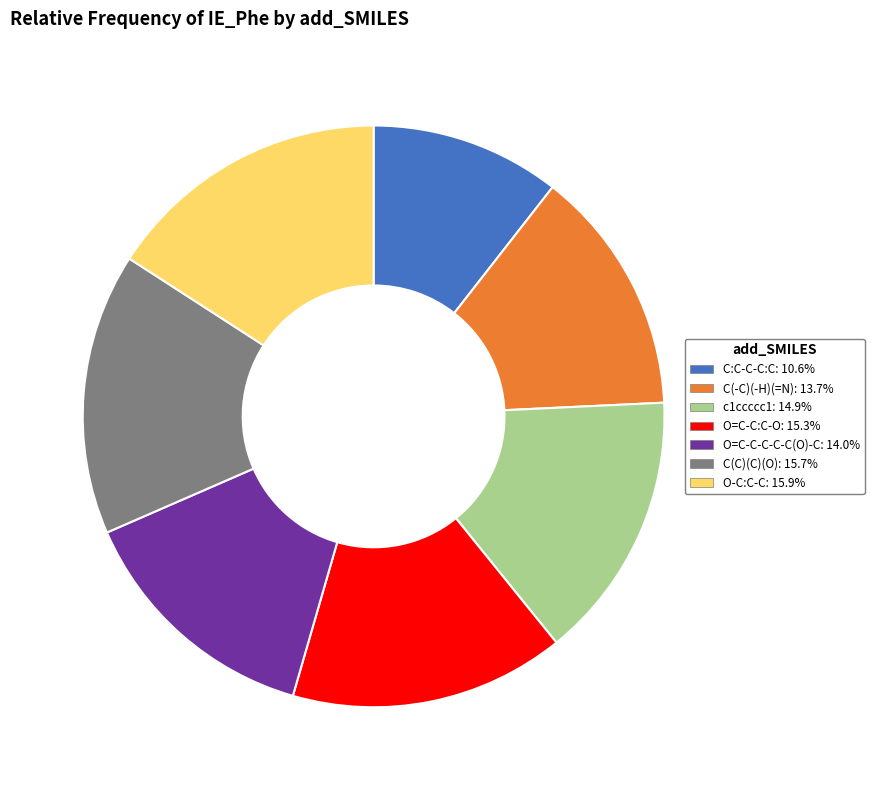

Is there any slice that represents more than half of the pie?

No